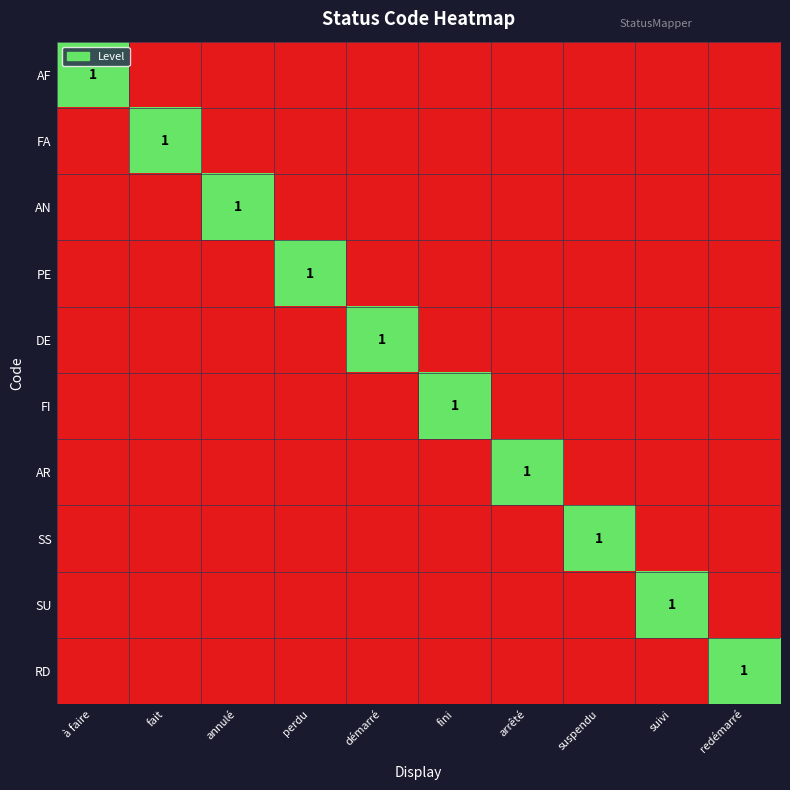

The value of SS at suspendu is 2. True or false?

False